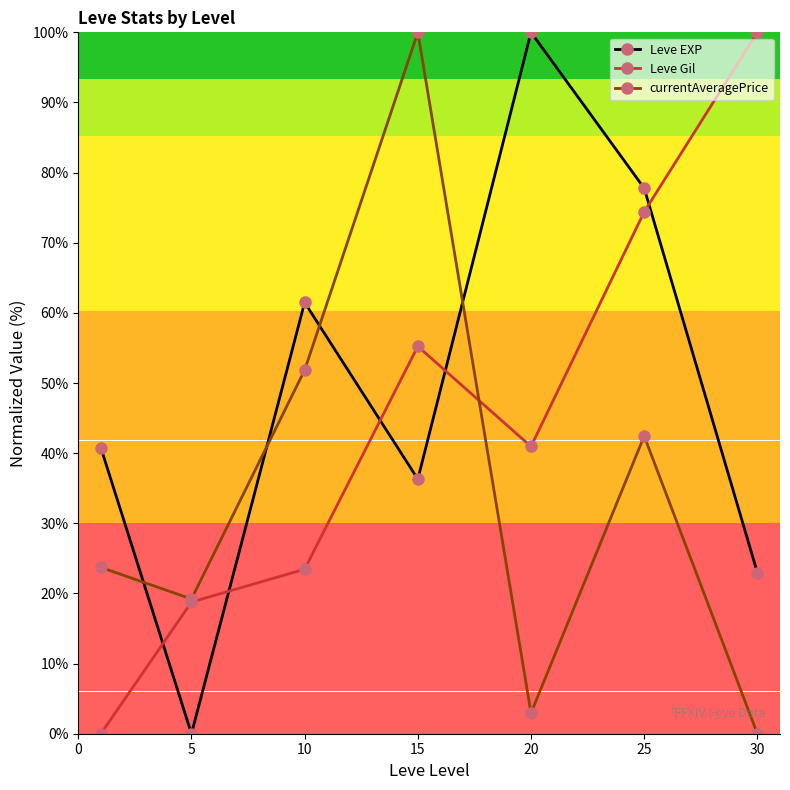

Reading left to right, extract all data points from this chart.

Leve EXP: 40.7	0.0	61.5	36.3	100.0	77.8	23.0
Leve Gil: 0.0	18.8	23.5	55.2	41.0	74.4	100.0
currentAveragePrice: 23.7	19.2	51.8	100.0	3.0	42.4	0.0